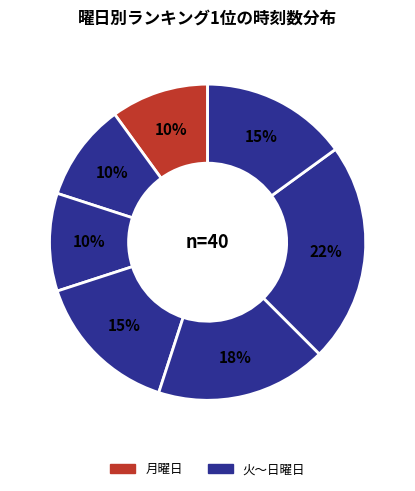

How many slices are in this pie chart?

7